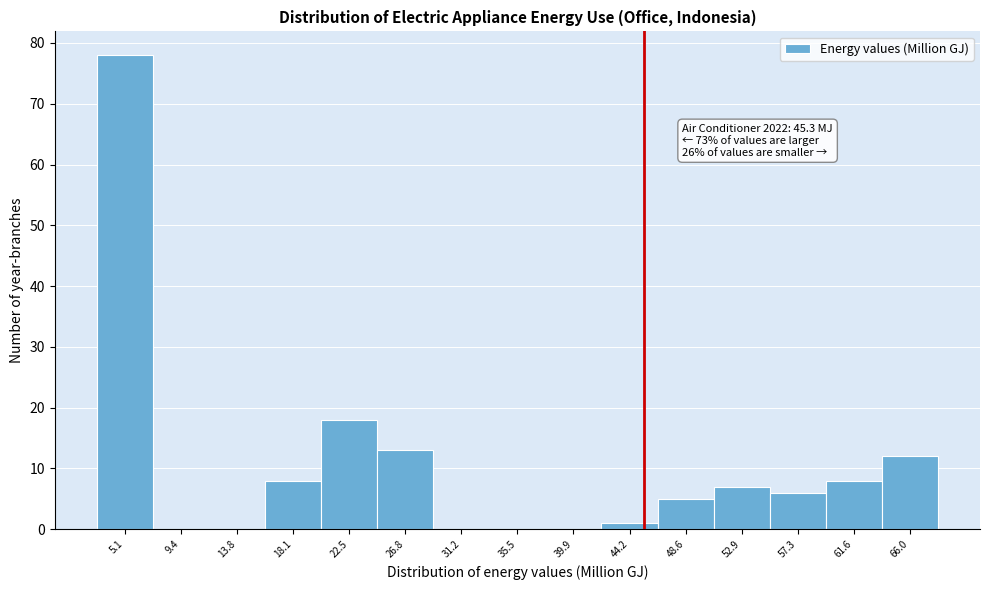

Over which range of the x-axis is the bar tallest?

3.0 to 7.0